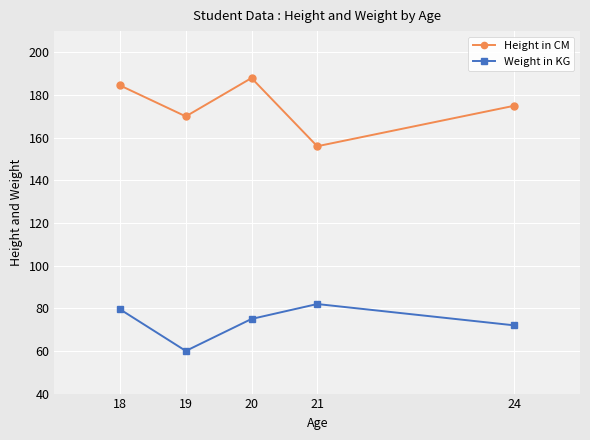

True or false: Weight in KG and Height in CM intersect in this chart.

False